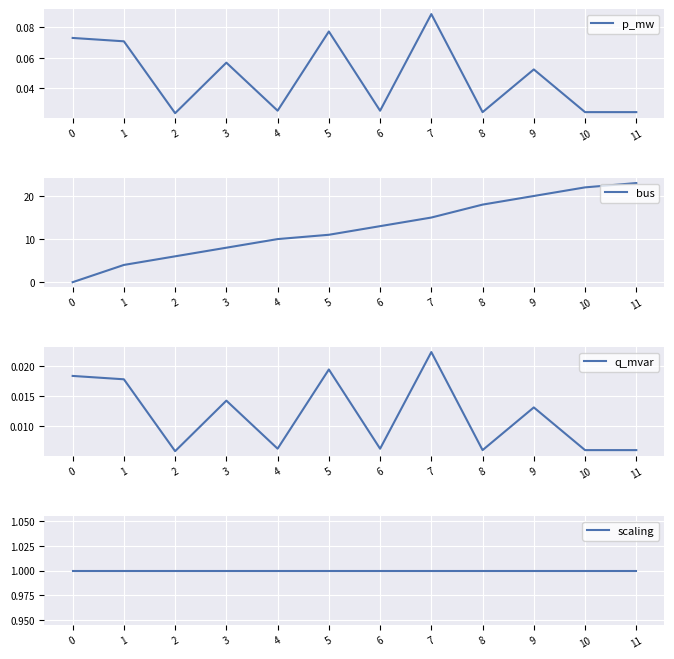

Rank the categories by scaling value from lowest to highest.

0, 1, 2, 3, 4, 5, 6, 7, 8, 9, 10, 11